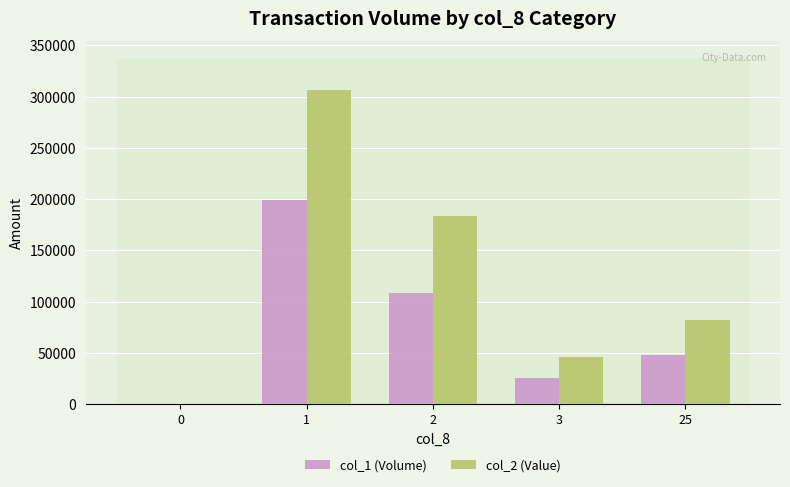

The value of col_1 (Volume) at 1 is 199000. True or false?

True